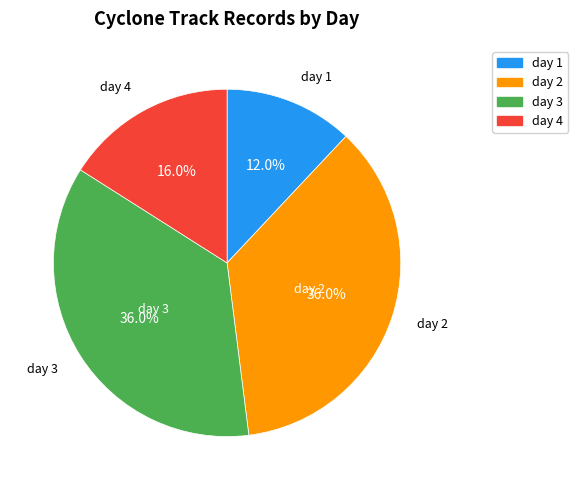

Count the number of slices in the pie.

4